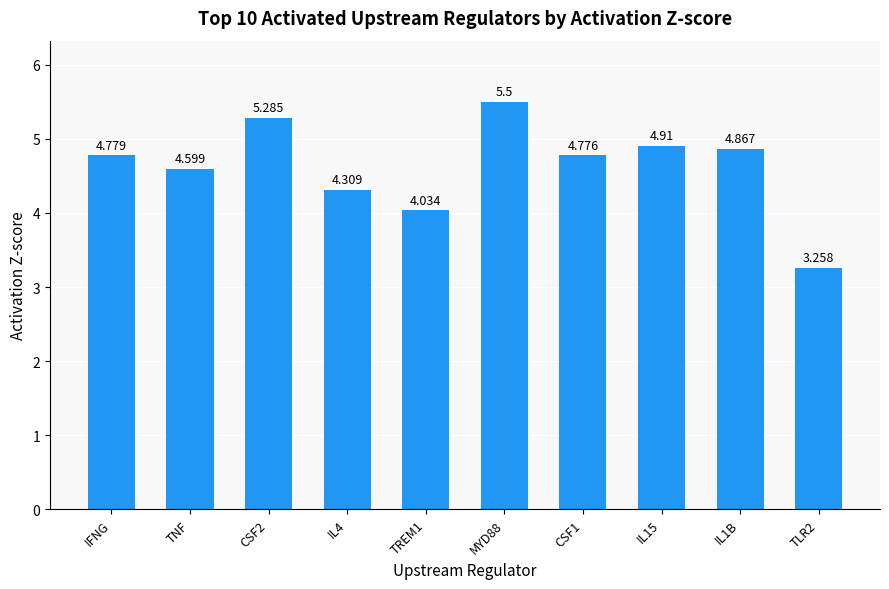

The chart shows a value of 1.7 at IL1B. True or false?

False